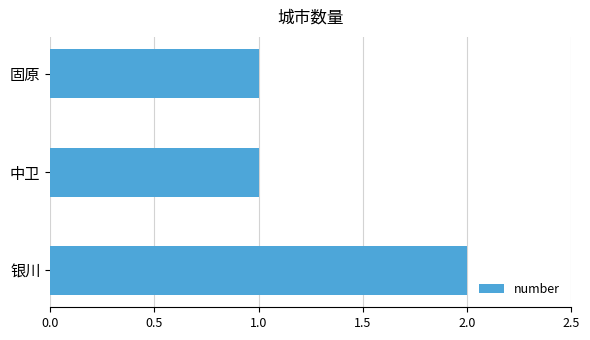

The chart shows a value of 1 at 固原. True or false?

True